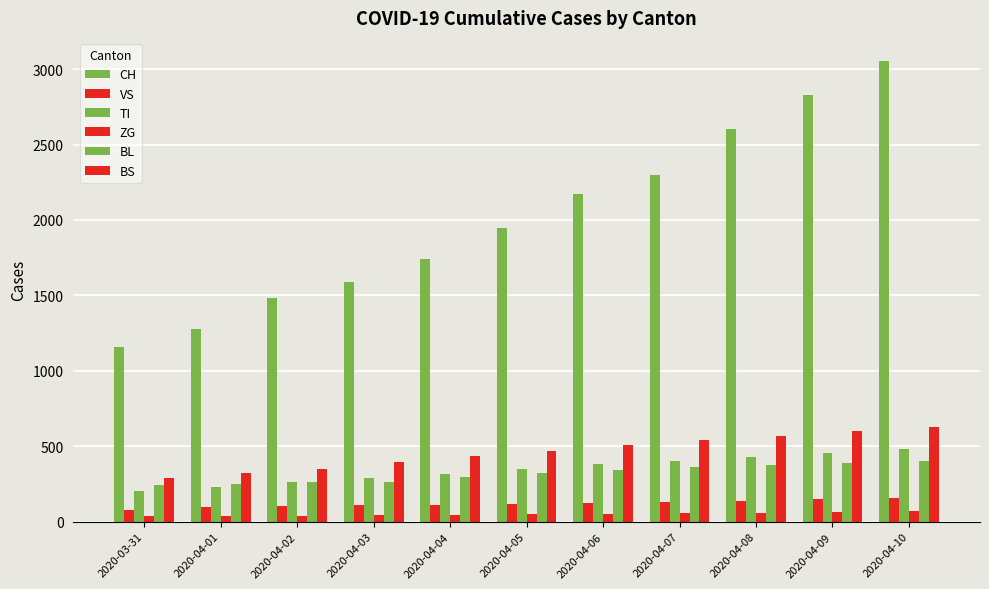

Which series changed the most between 2020-03-31 and 2020-04-08?

CH